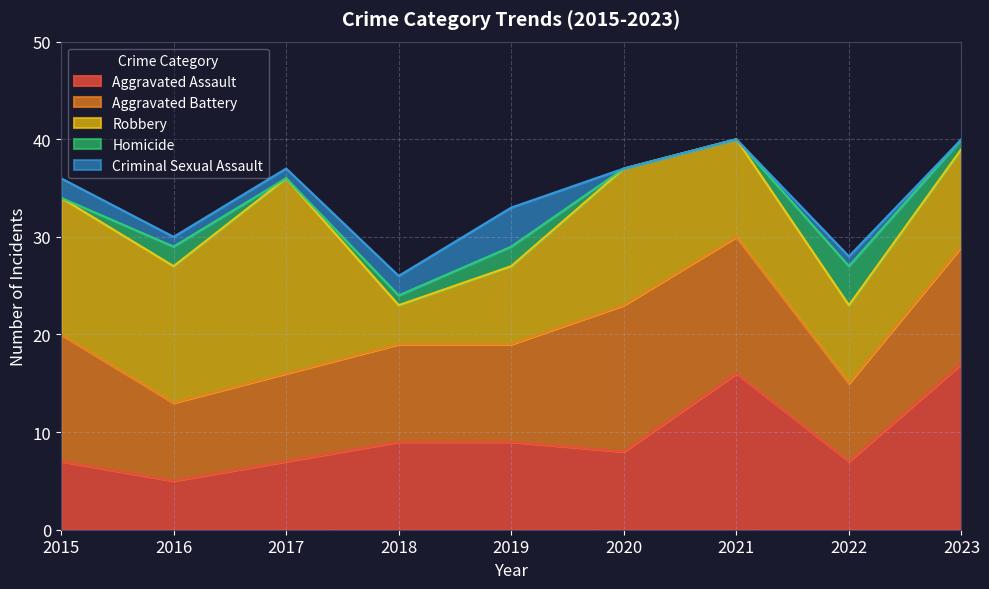

Reading left to right, list all the values displayed in this chart.

Aggravated Assault: 2015=7	2016=5	2017=7	2018=9	2019=9	2020=8	2021=16	2022=7	2023=17
Aggravated Battery: 2015=13	2016=8	2017=9	2018=10	2019=10	2020=15	2021=14	2022=8	2023=12
Robbery: 2015=14	2016=14	2017=20	2018=4	2019=8	2020=14	2021=10	2022=8	2023=10
Homicide: 2015=0	2016=2	2017=0	2018=1	2019=2	2020=0	2021=0	2022=4	2023=1
Criminal Sexual Assault: 2015=2	2016=1	2017=1	2018=2	2019=4	2020=0	2021=0	2022=1	2023=0